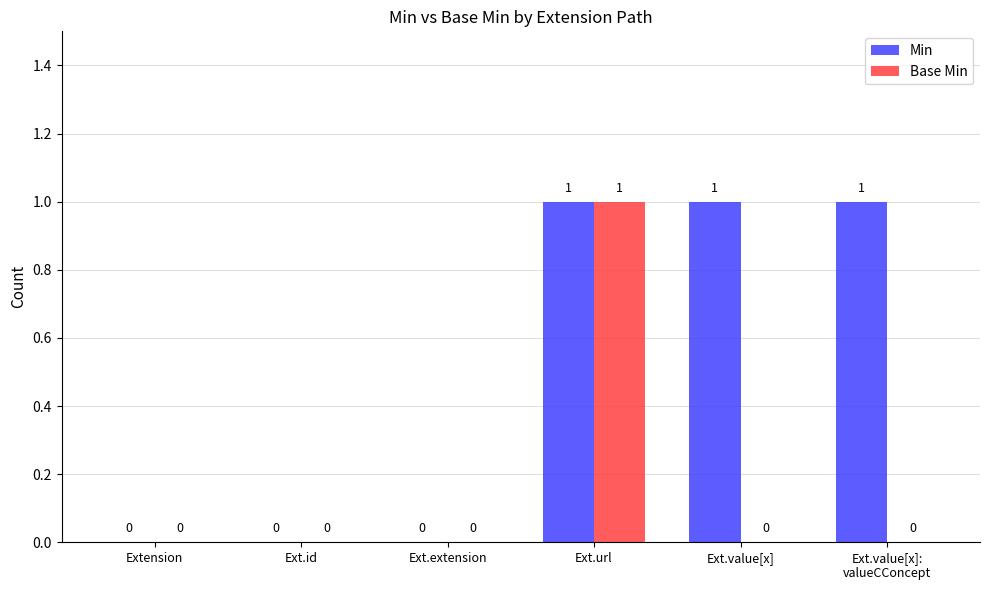

Between Ext.extension and Ext.value[x], which series saw the biggest shift?

Min